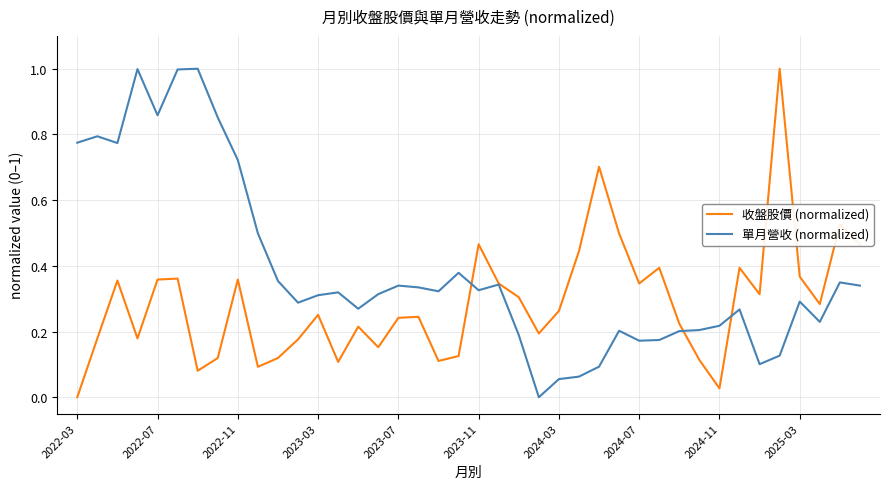

What is the greatest value displayed?

1.0